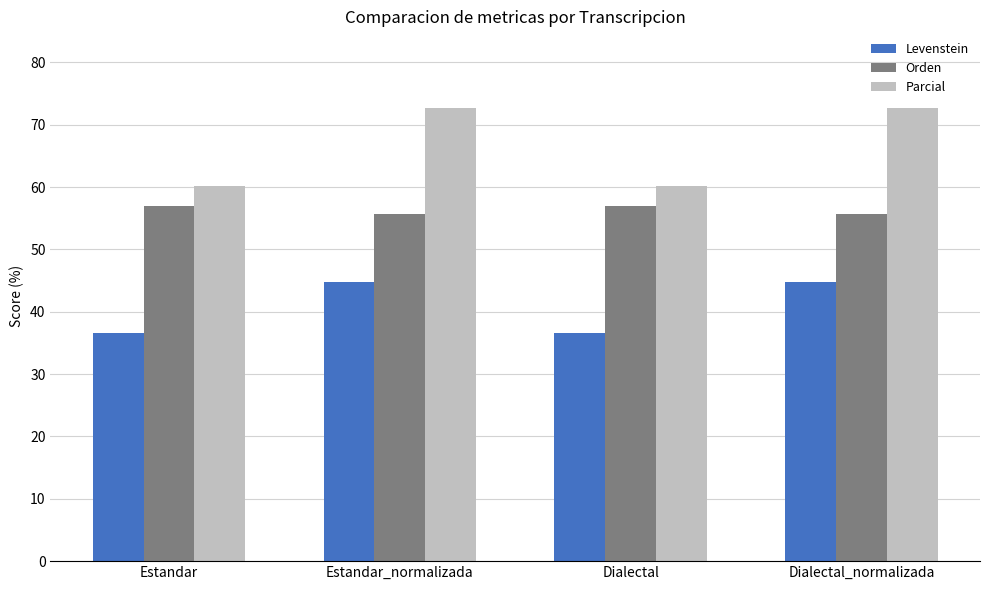

What is the greatest value displayed?

72.7